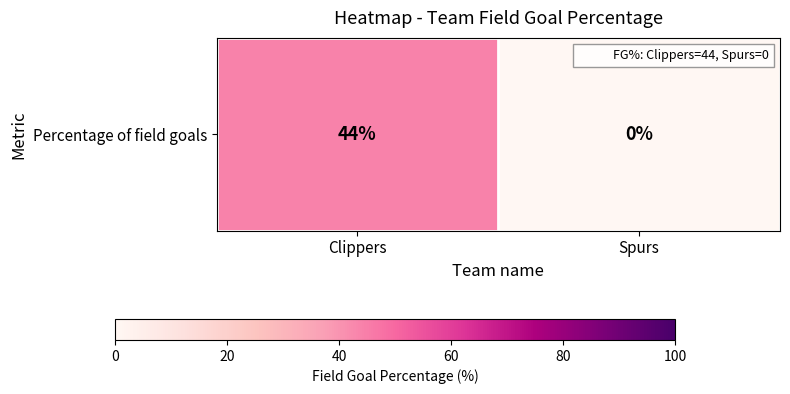

Between Clippers and Spurs, which is larger?

Clippers